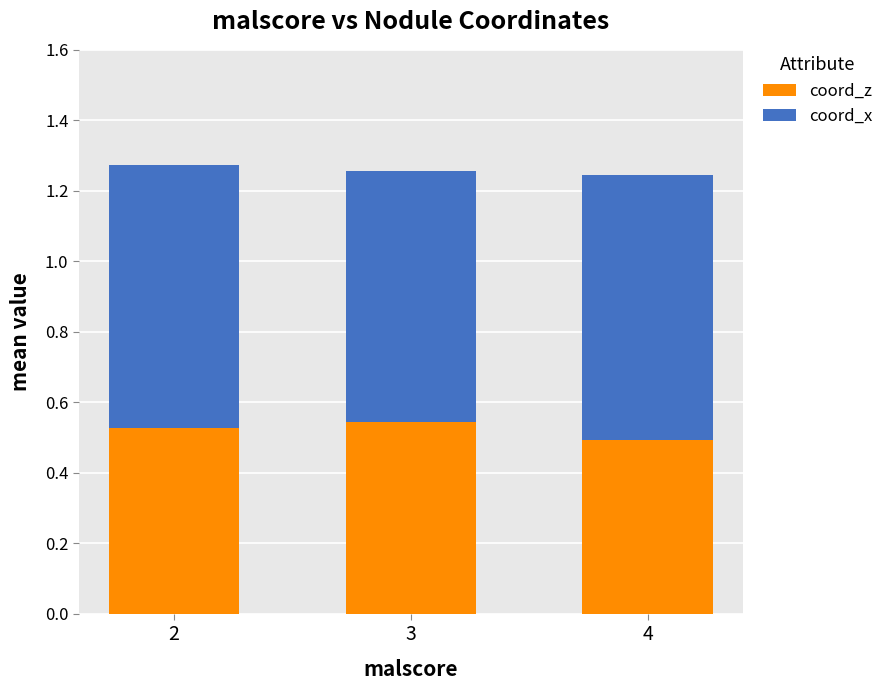

What is the total value across all series at 4?

1.2